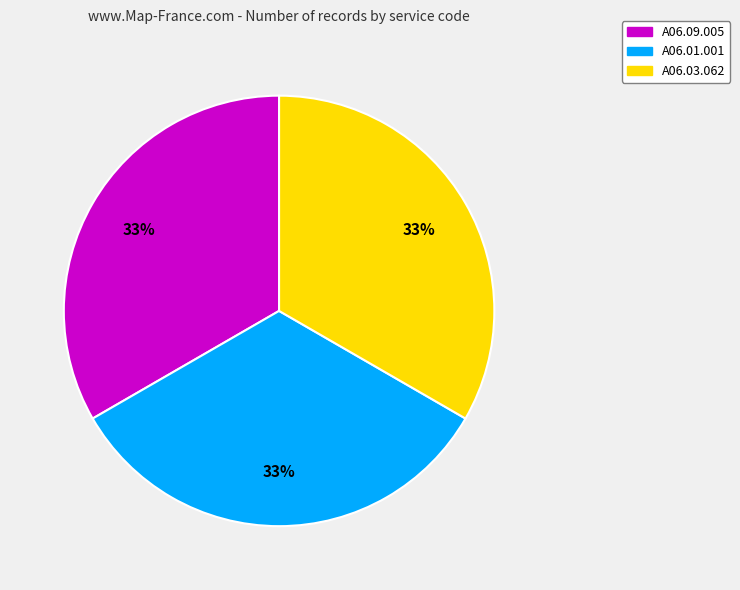

Do А06.03.062 and A06.09.005 together represent more than half of the pie?

Yes